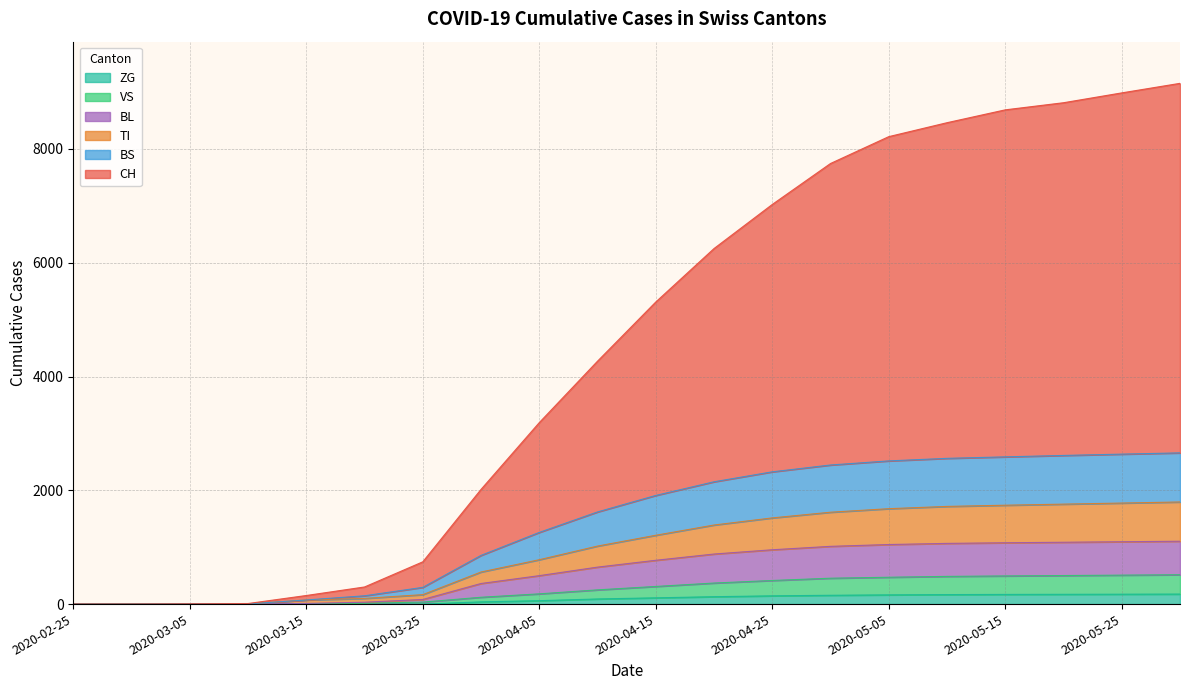

True or false: BS and ZG intersect in this chart.

False